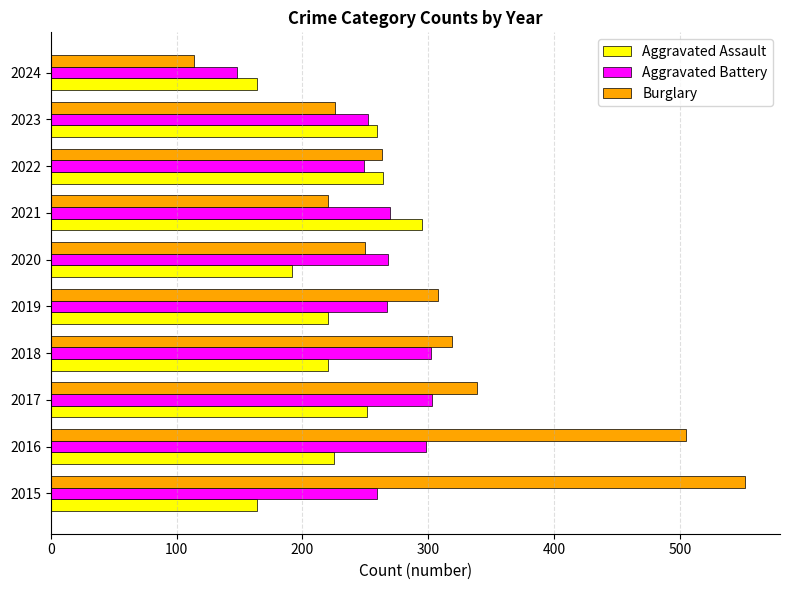

Which series has the largest total across all categories?

Burglary